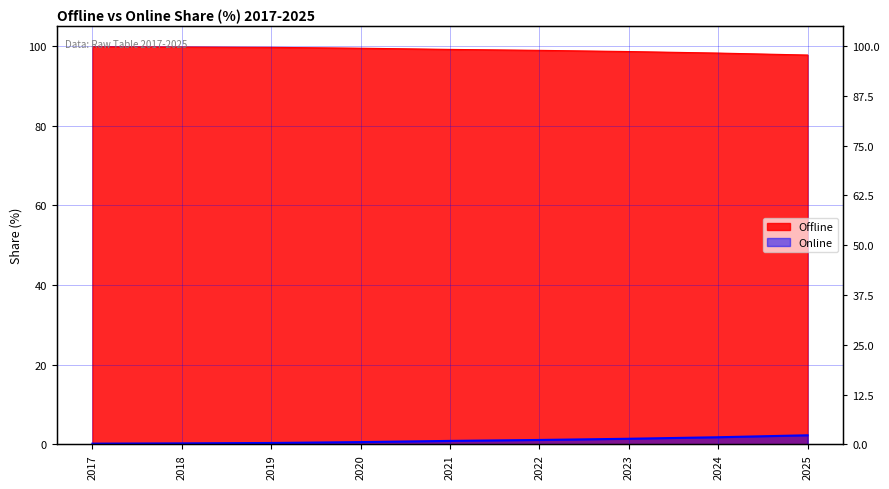

True or false: Offline and Online cross at least once.

False